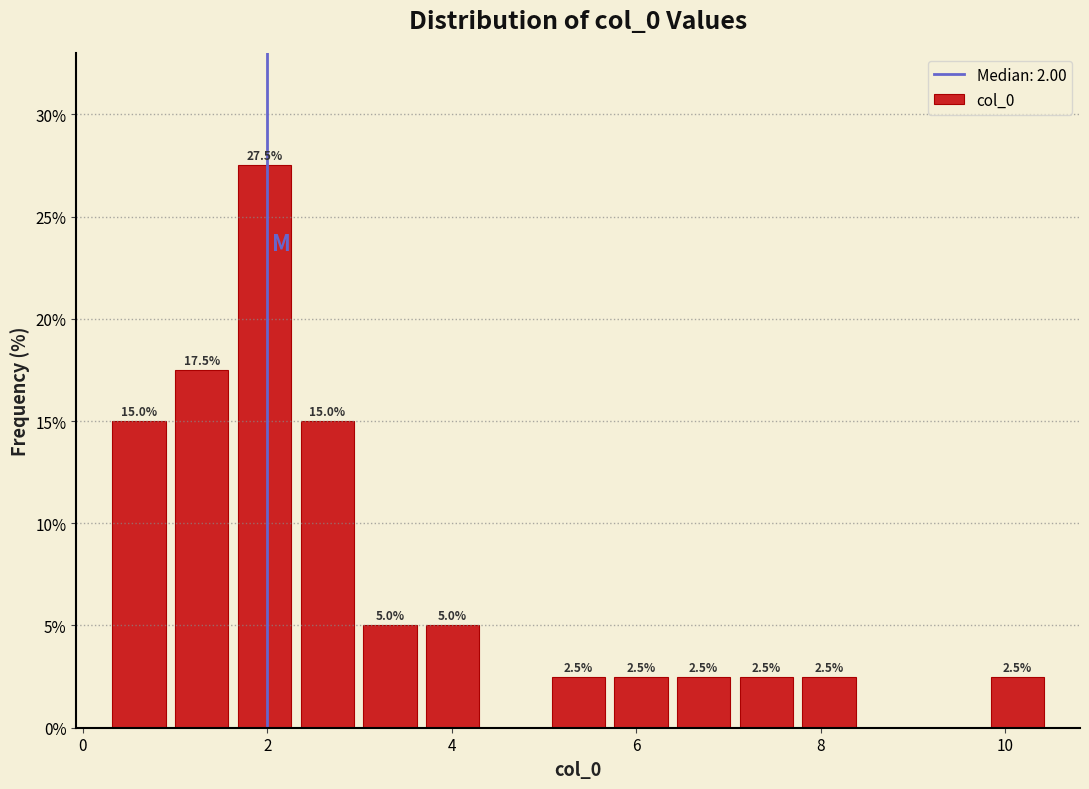

Read against the x-axis, roughly where is the centre of the tallest bar?

2.0